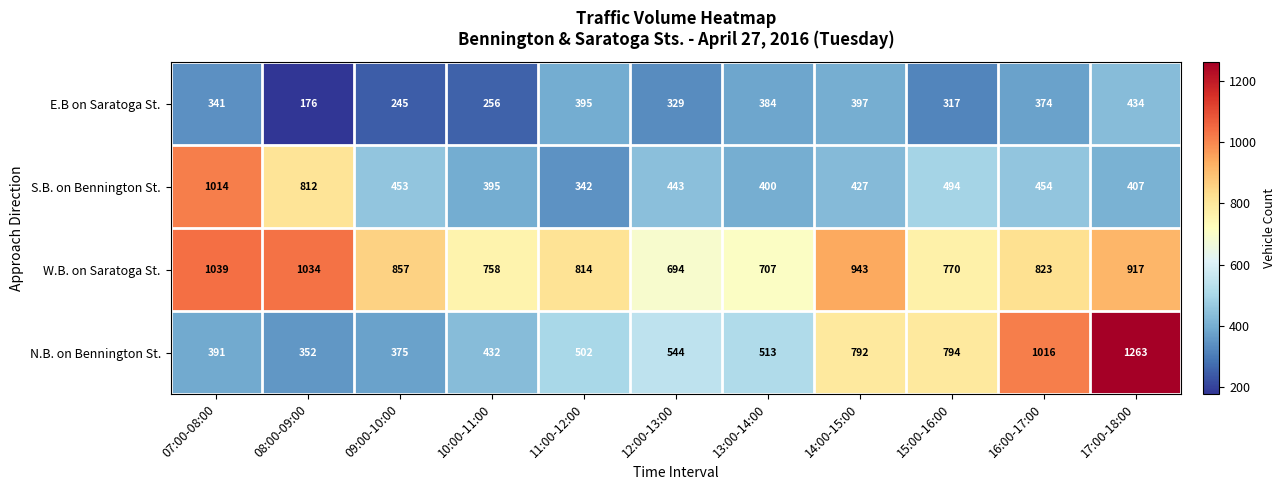

Where is N.B. on Bennington St. nearest to the value 807?

15:00-16:00